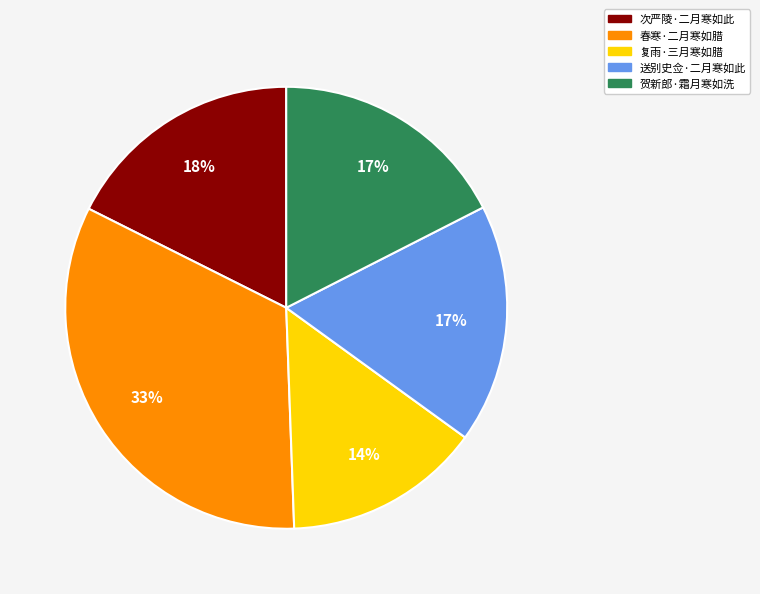

Does 次严陵·二月寒如此 account for over 50% of the chart?

No